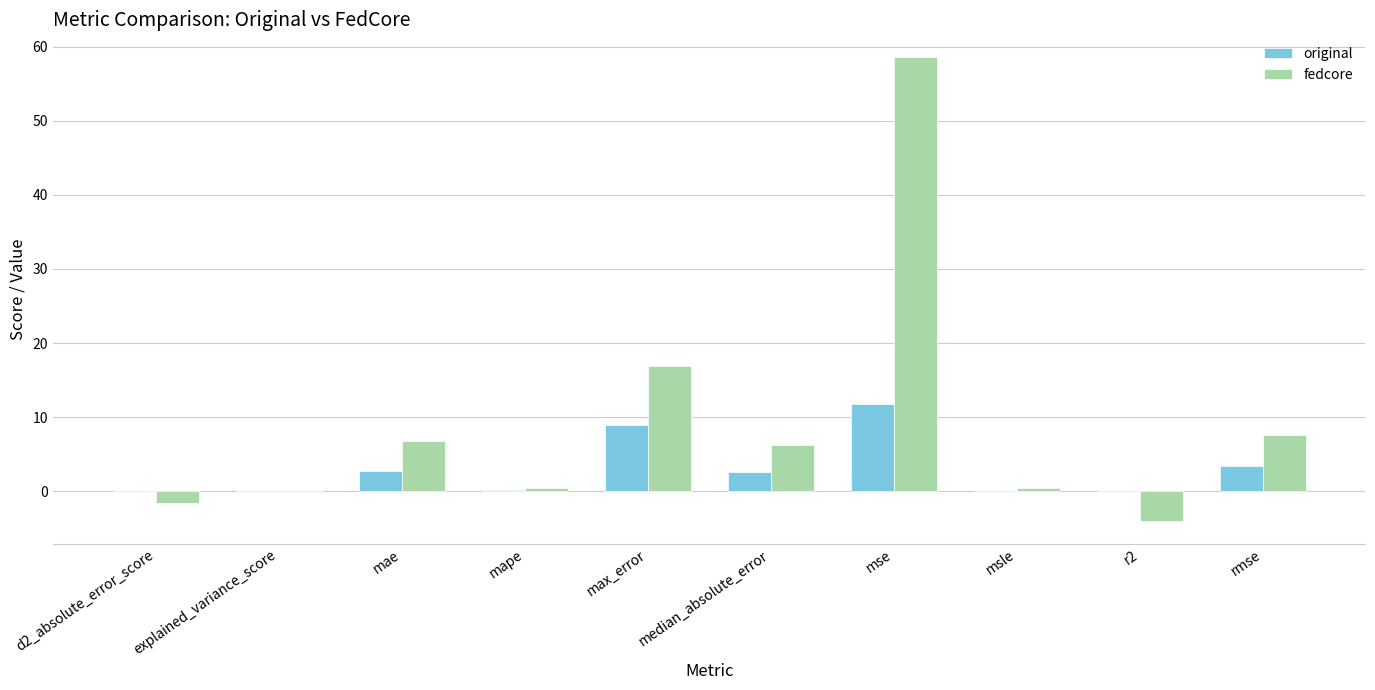

Is the value of original at explained_variance_score greater than the value of fedcore at median_absolute_error?

No